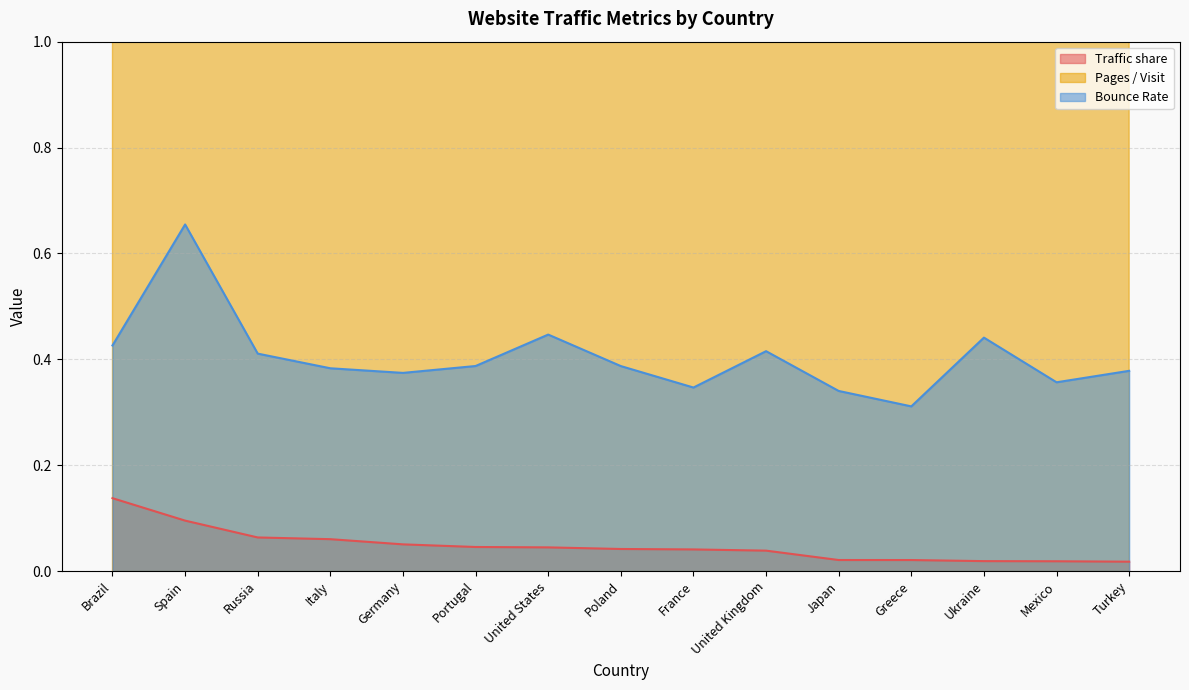

True or false: Pages / Visit has more than 1 interior local peaks.

True